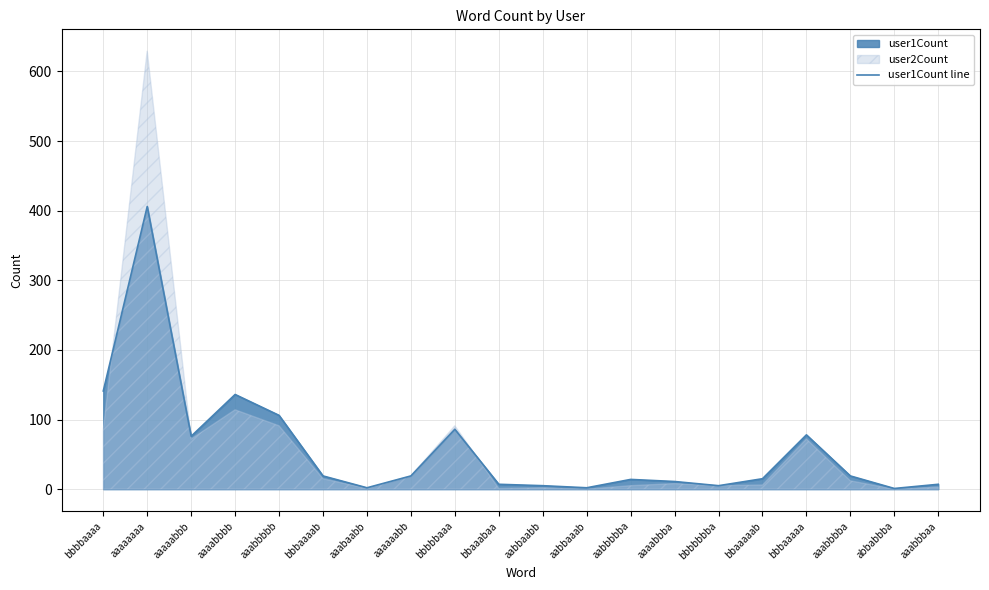

True or false: the data shows 3 at aabbaaab.

False